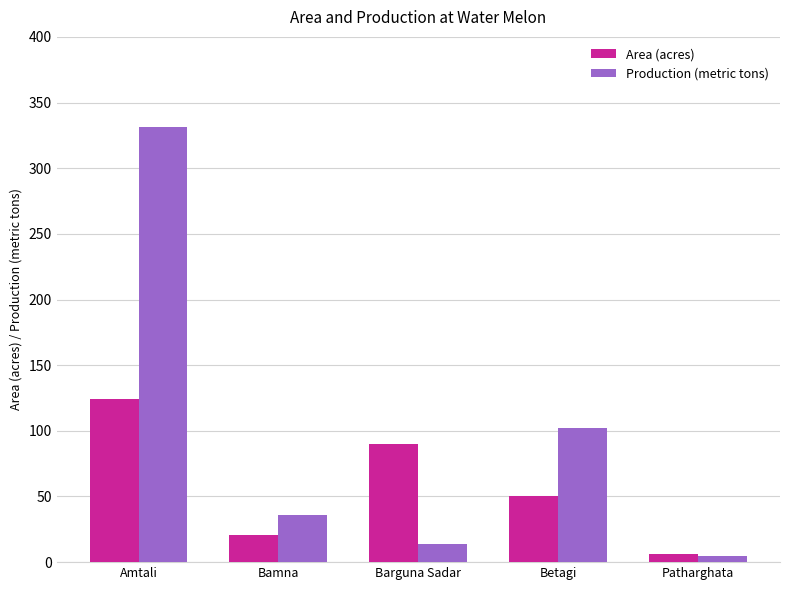

Where is Production (metric tons) nearest to the value 168?

Betagi